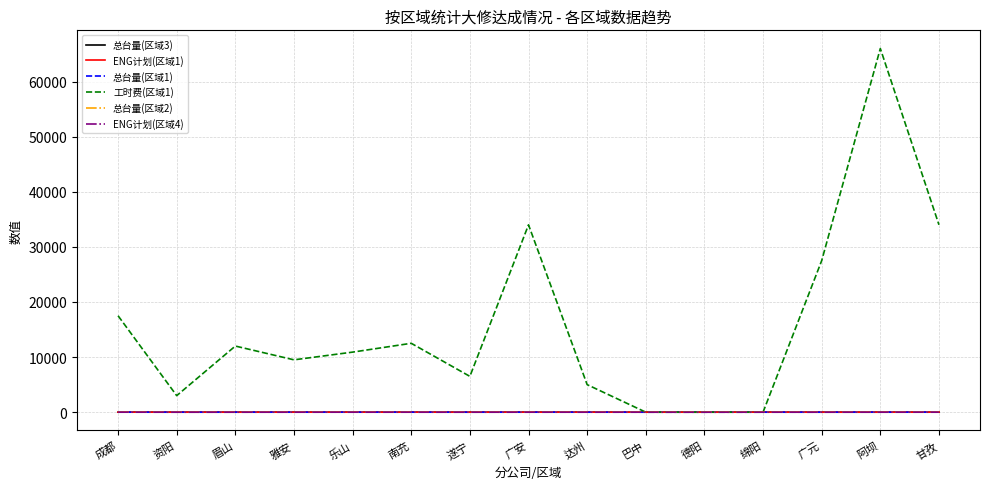

Which label corresponds to the largest value in the chart?

阿坝